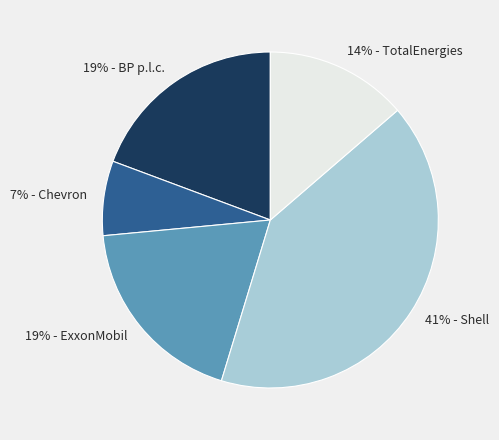

How many segments does this pie chart have?

5